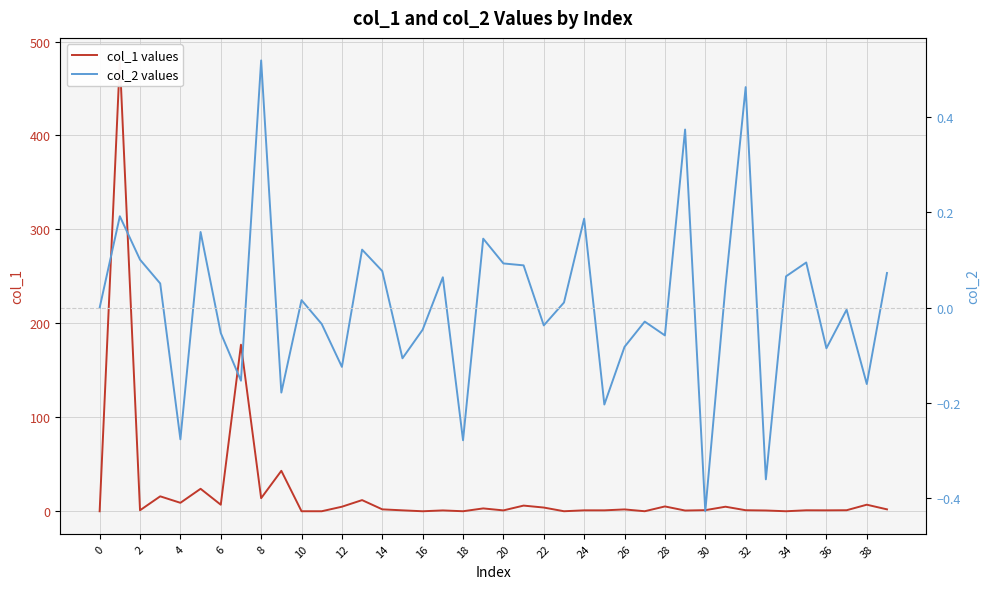

List the series in order of their peak value, lowest first.

col_2 values, col_1 values